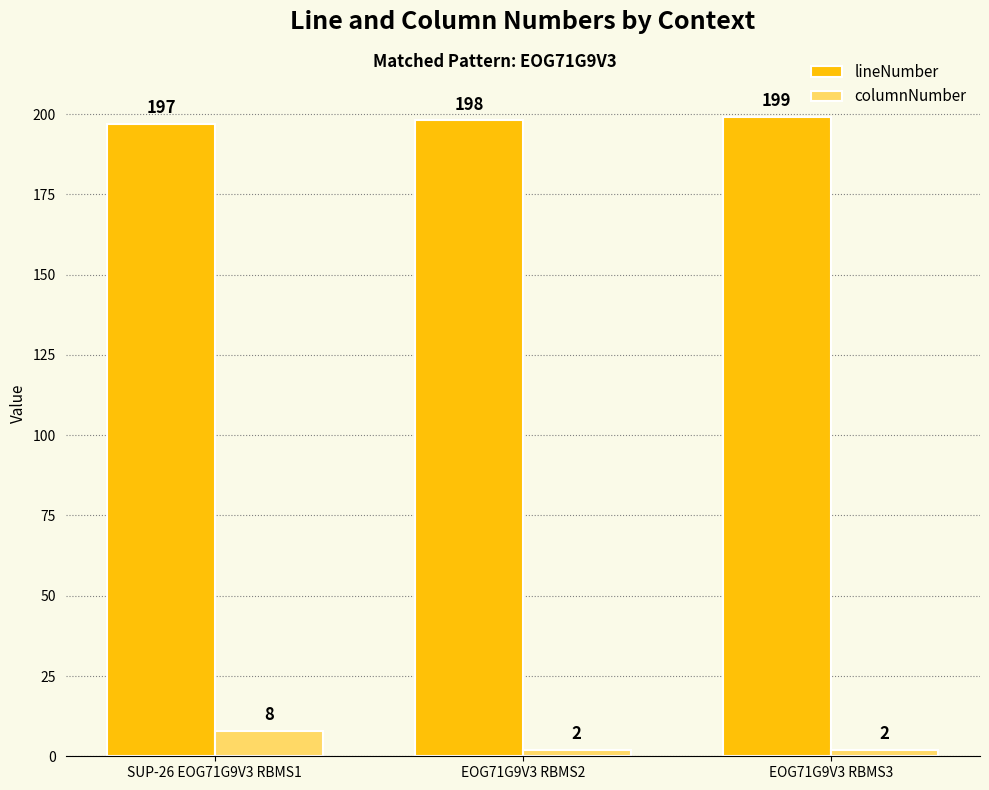

Is it true that columnNumber equals 8 at SUP-26 EOG71G9V3 RBMS1?

True